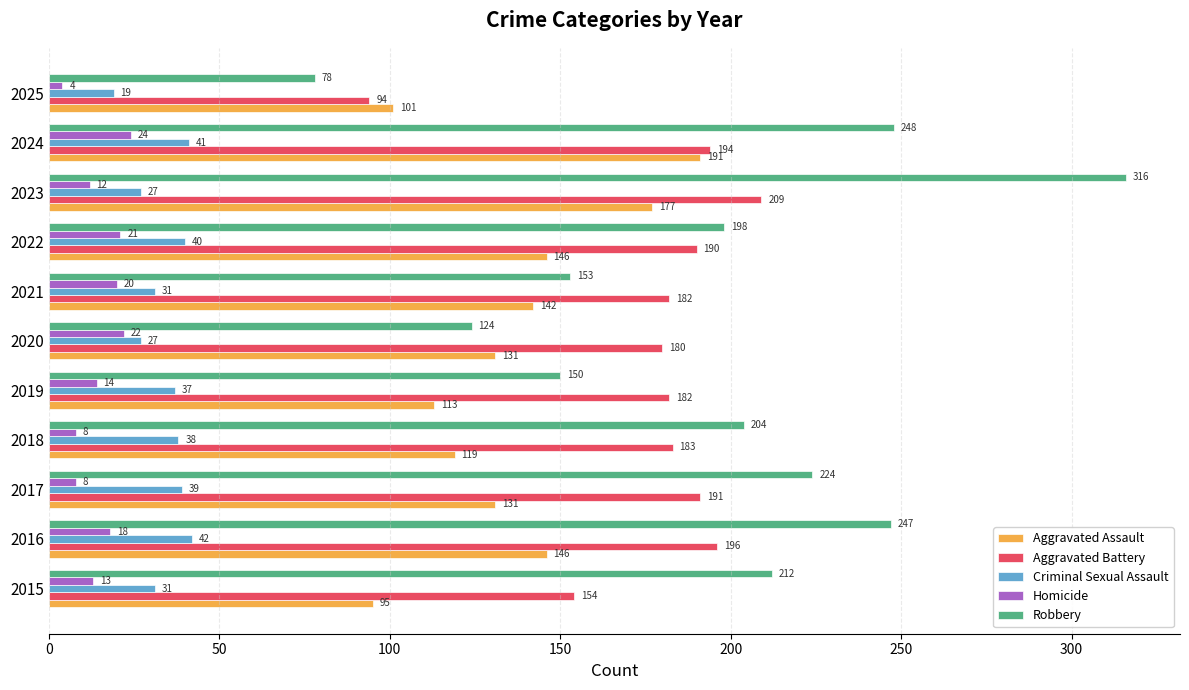

What is the total value across all series at 2019?

496